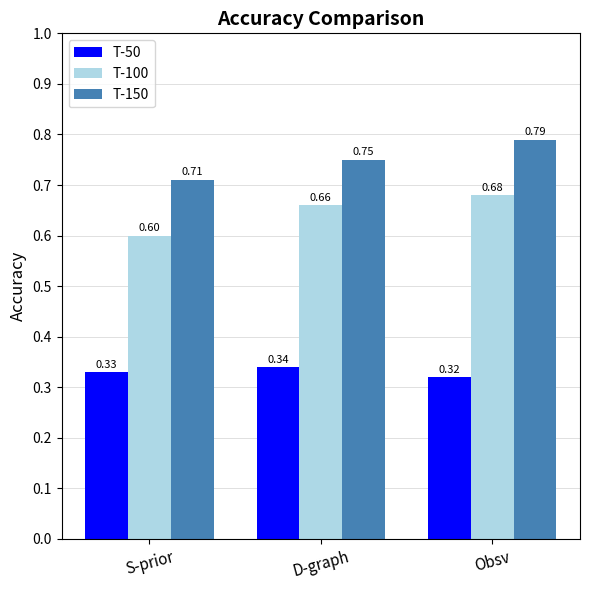

What is the difference between the highest and lowest values at Obsv?

0.5